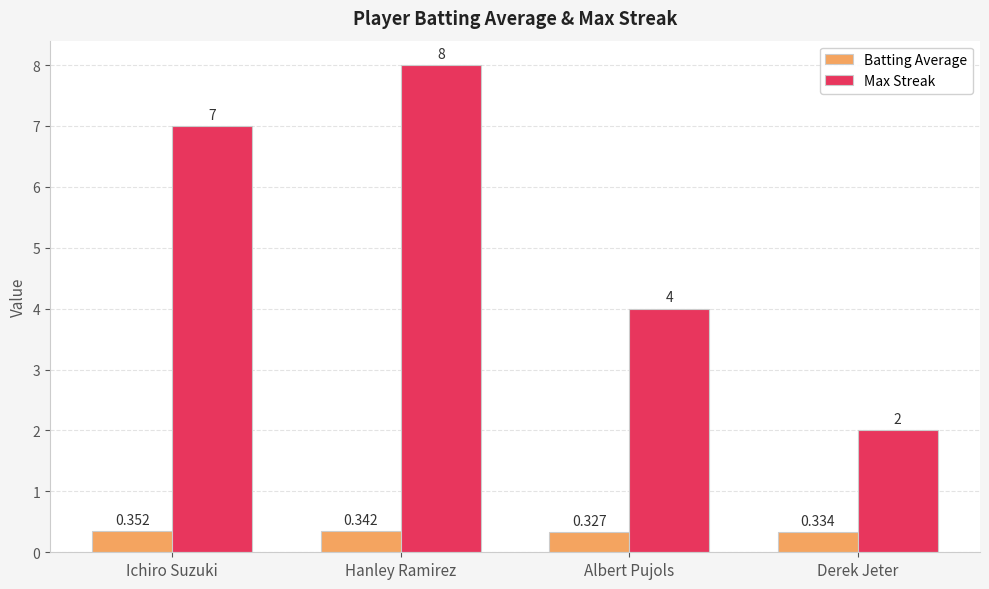

At which label does Batting Average reach its peak?

Ichiro Suzuki